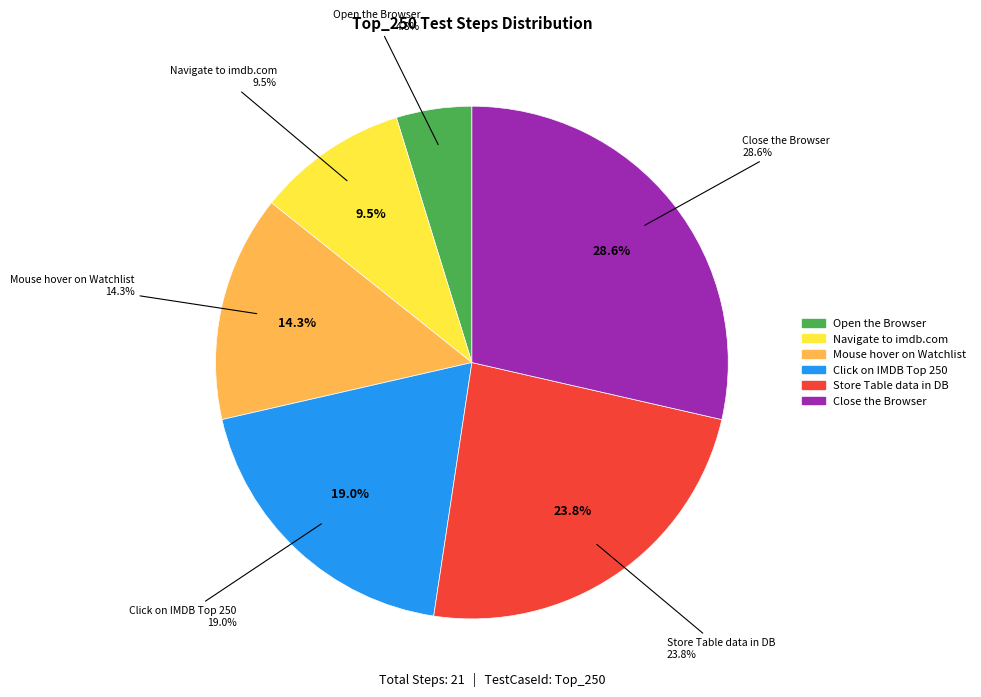

To the nearest percent, what percentage of the pie is Mouse hover on Watchlist?

14%